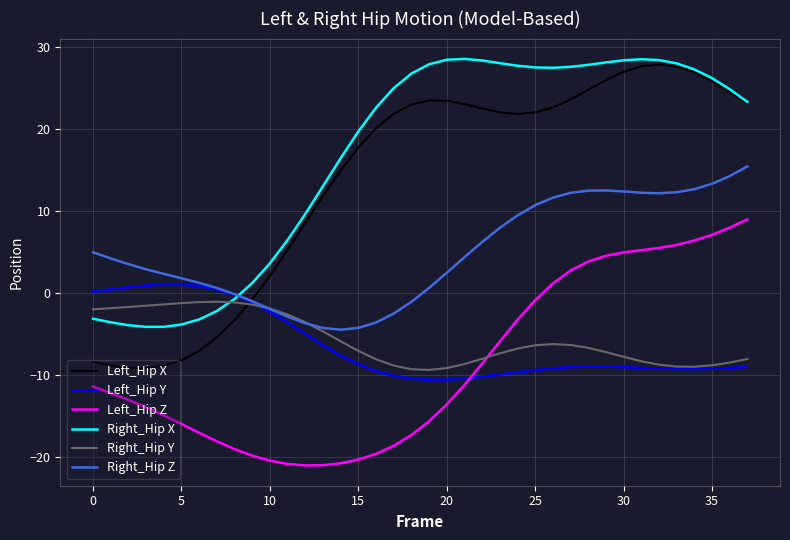

Does the chart have visible grid lines?

Yes